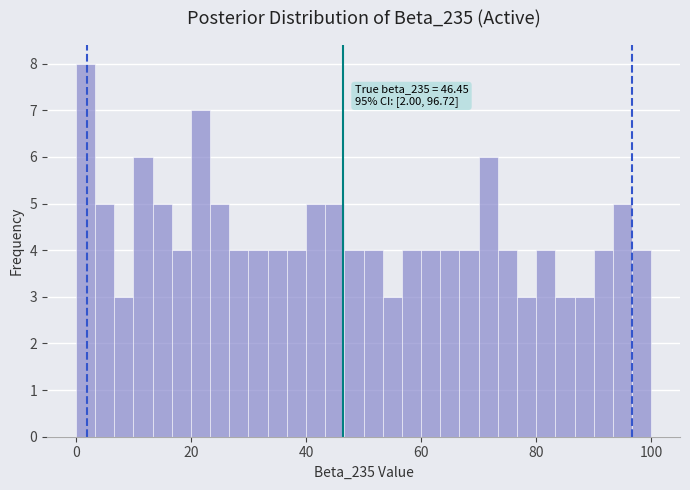

Read against the x-axis, roughly where is the centre of the tallest bar?

2